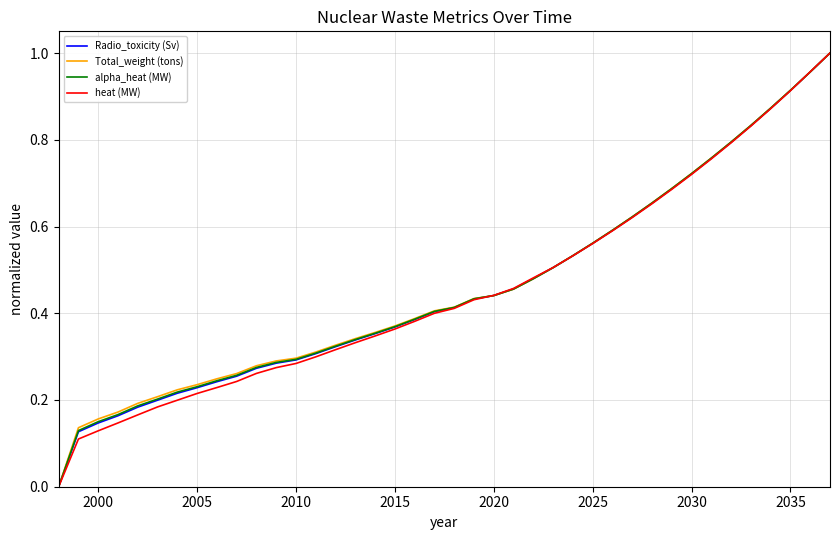

What are all the series names shown in the legend?

Radio_toxicity (Sv), Total_weight (tons), alpha_heat (MW), heat (MW)